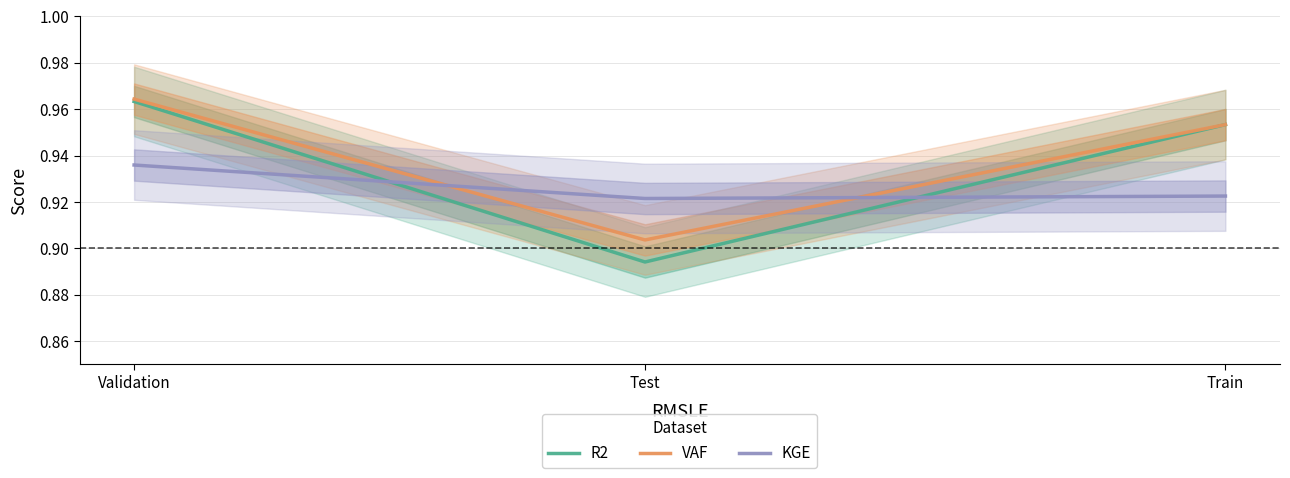

At which label does KGE reach its minimum?

Test